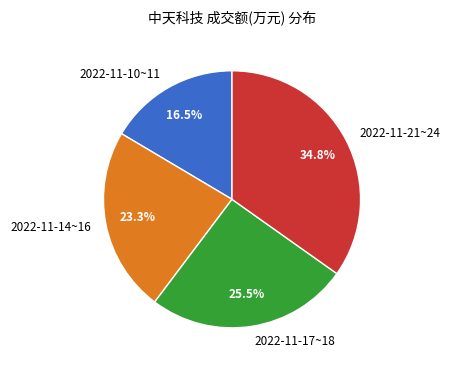

Is there a majority slice in this chart?

No